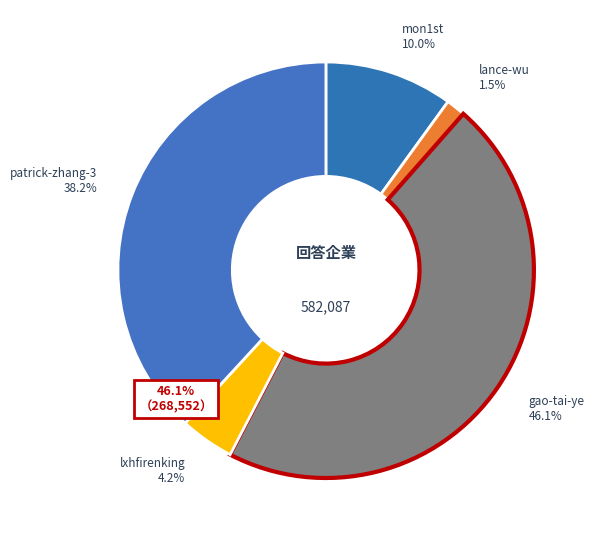

True or false: lance-wu accounts for 1% of the total.

True